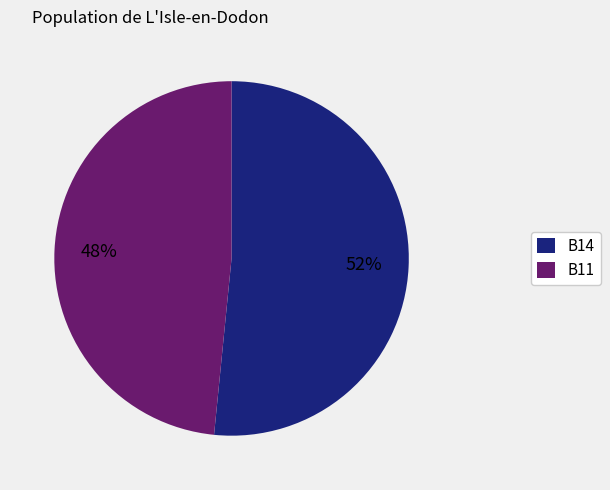

What percentage is the B14 slice, to the nearest percent?

52%